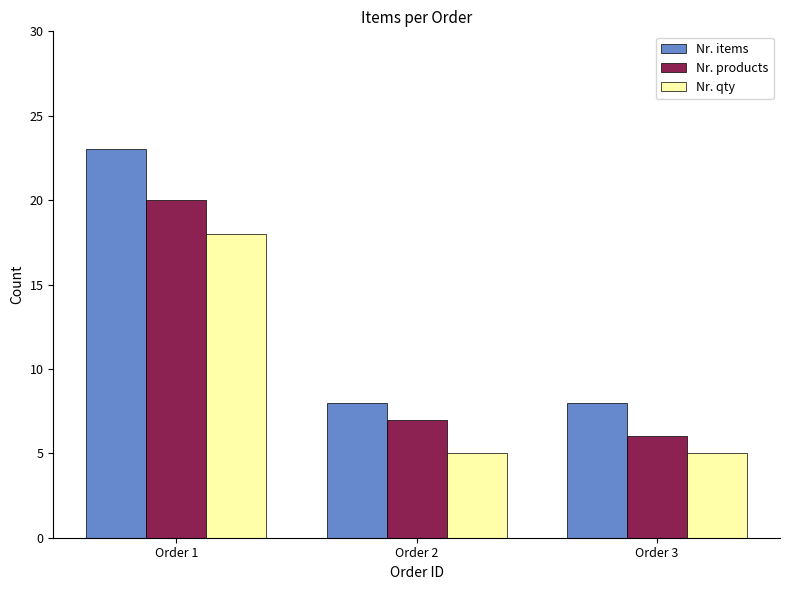

What is the sum of all Nr. items values?

39